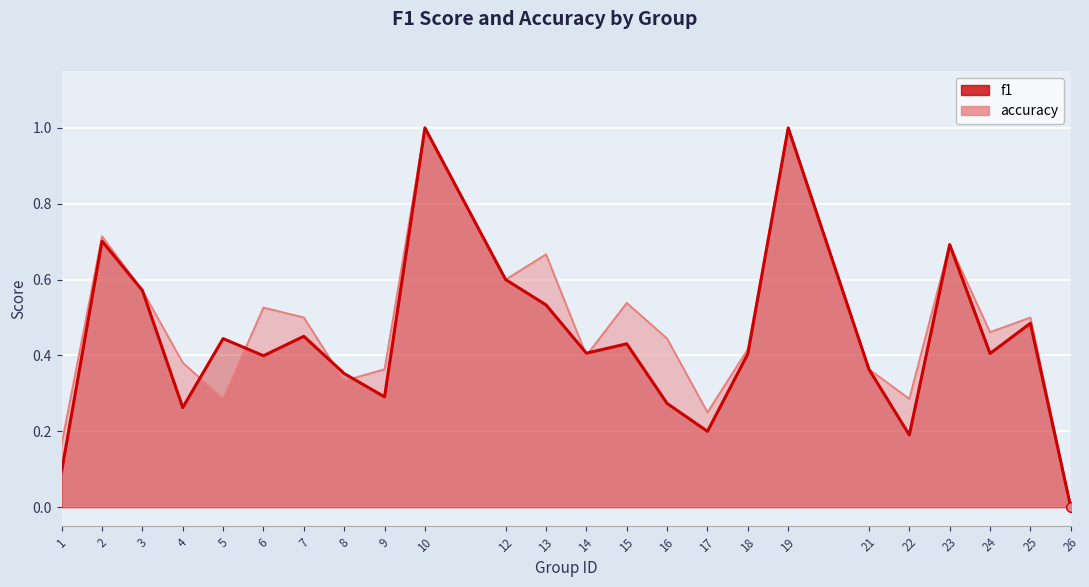

What is the difference between the maximum and second lowest values in the accuracy series?

0.8